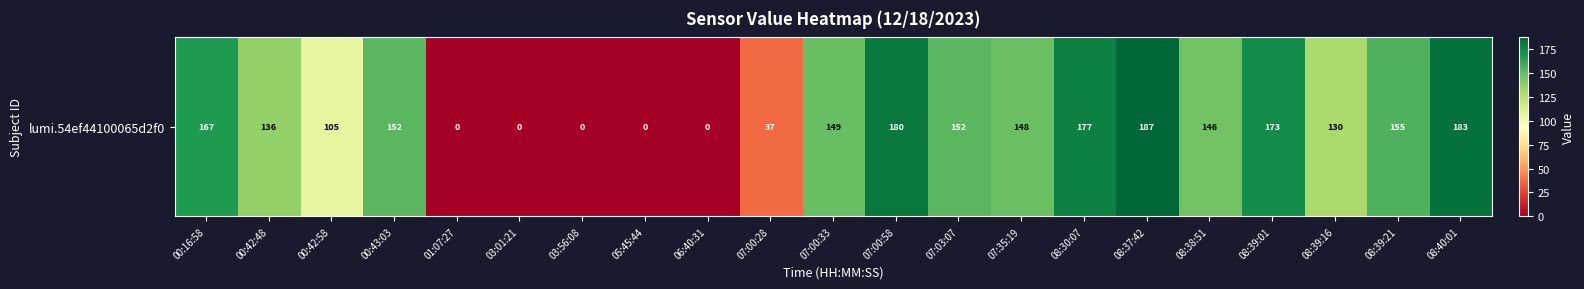

What is the sum of the values at 08:39:16 and 05:45:44?

130